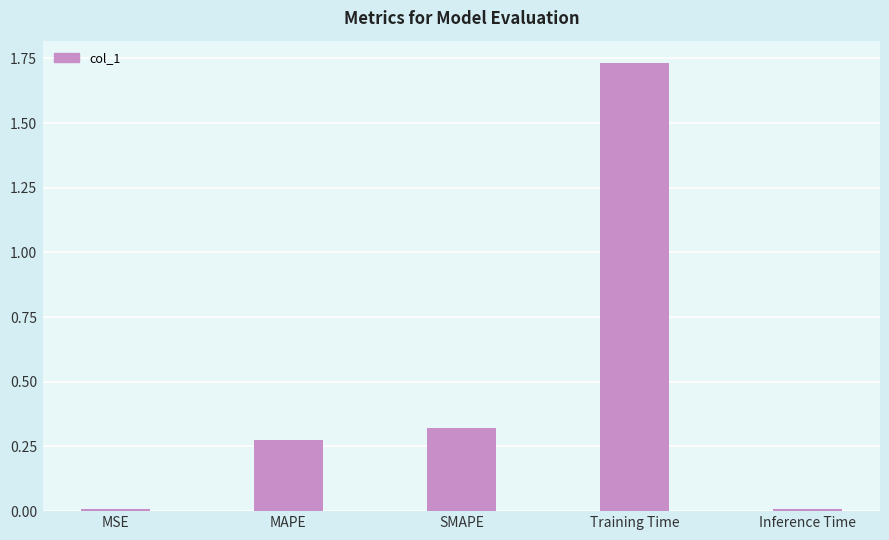

Does the chart contain stacked bars?

No